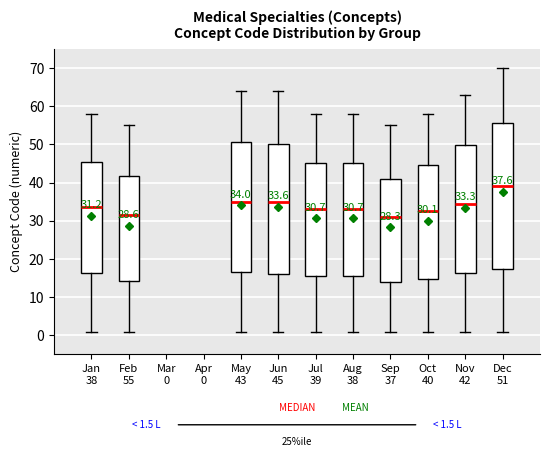

Which box is the tallest, from its lower edge to its upper edge?

Dec 51